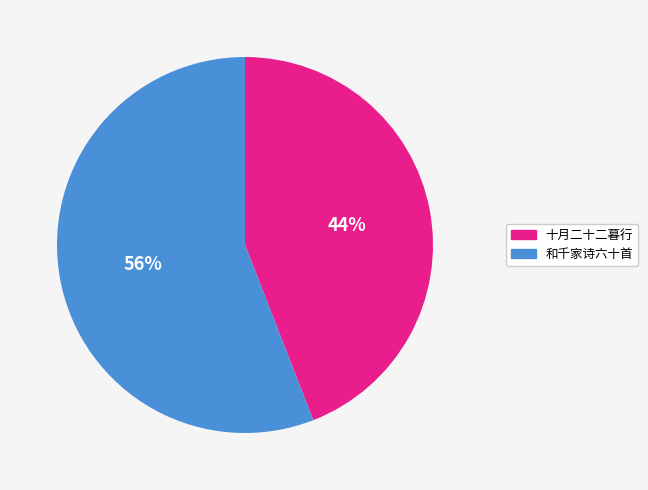

To the nearest percent, what is the difference between the largest and smallest slice percentages?

12%